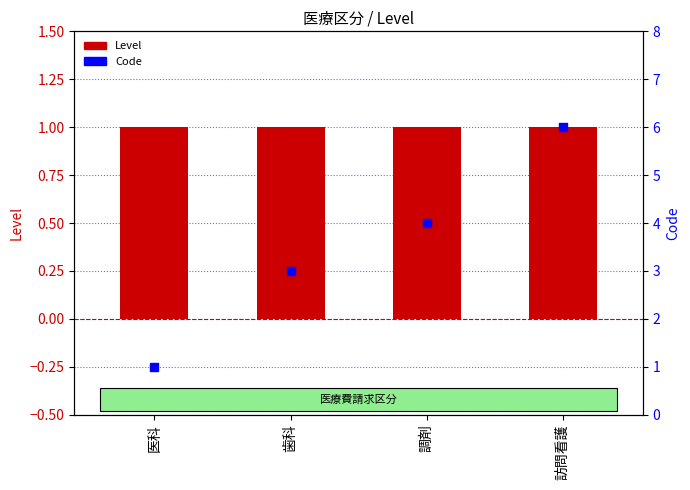

What are all the series names shown in the legend?

Level, Code